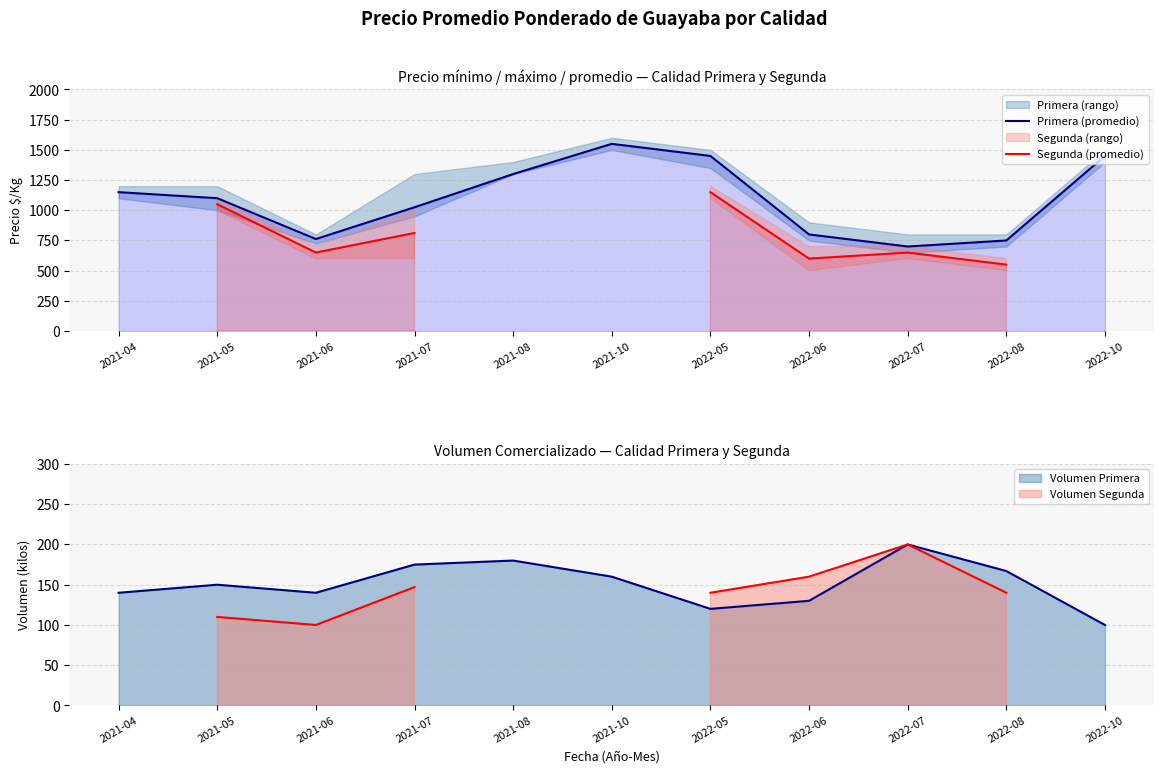

True or false: Segunda (promedio) and Primera (promedio) cross at least once.

False